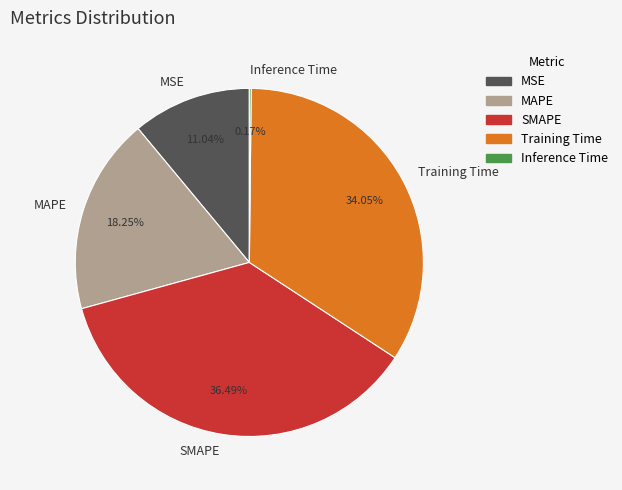

What percentage is the MSE slice, to the nearest percent?

11%